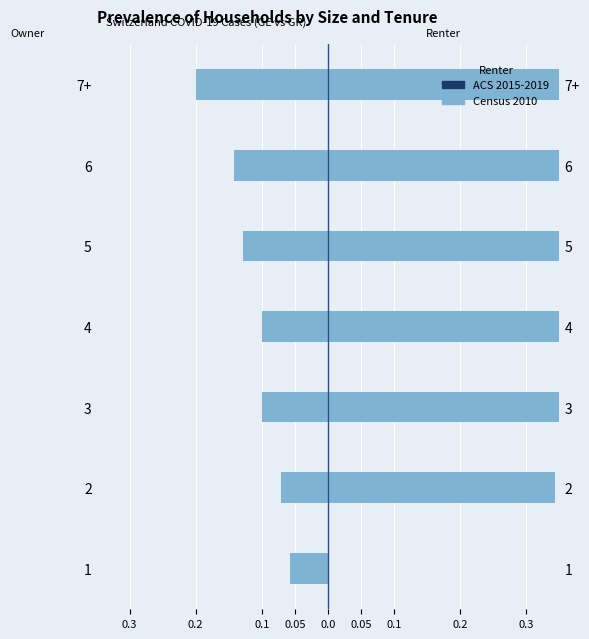

Rank the series at 6 from highest to lowest value.

ACS 2015-2019, Census 2010